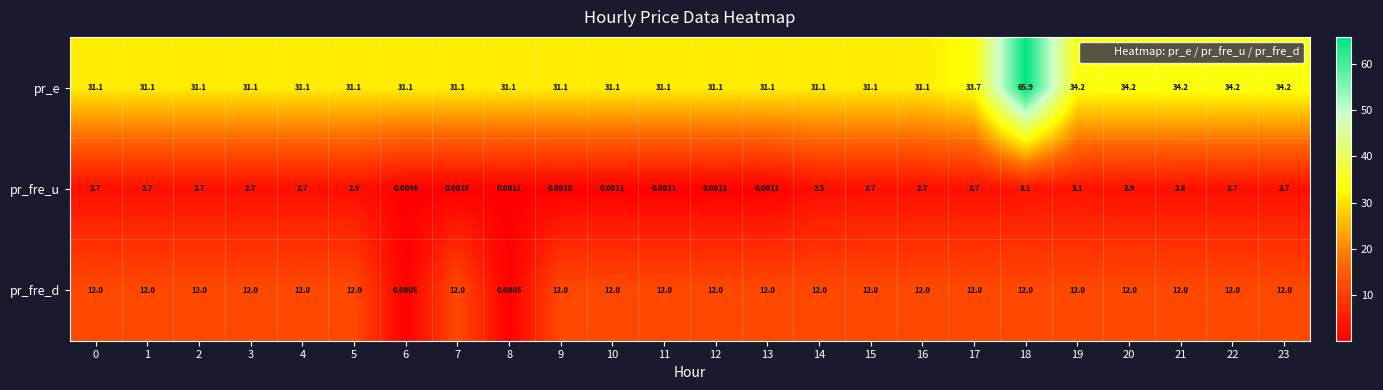

Count the number of data series in this chart.

3